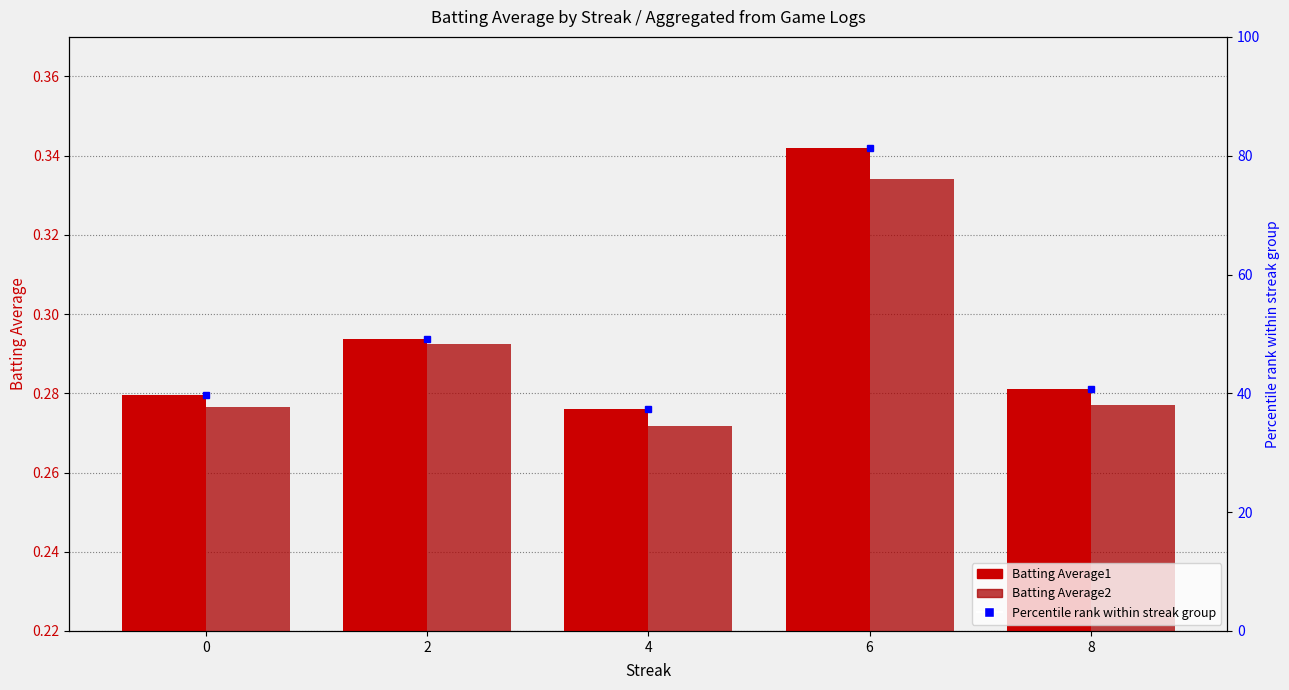

How many data points in Percentile rank are less than 40?

2